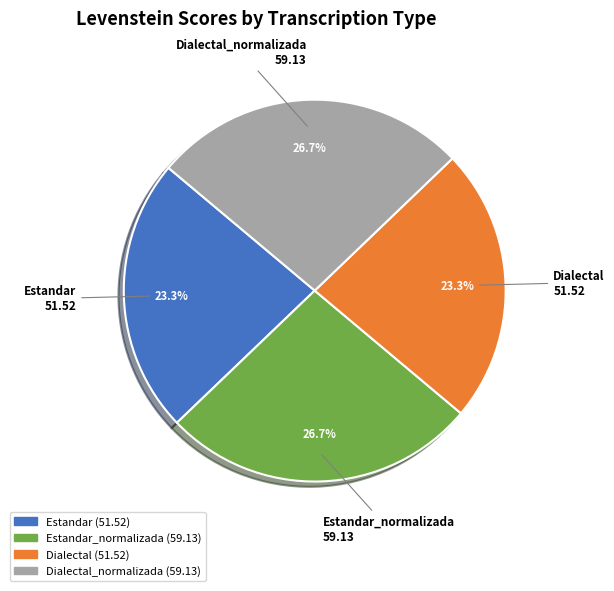

Does Estandar_normalizada represent more than half of the total?

No